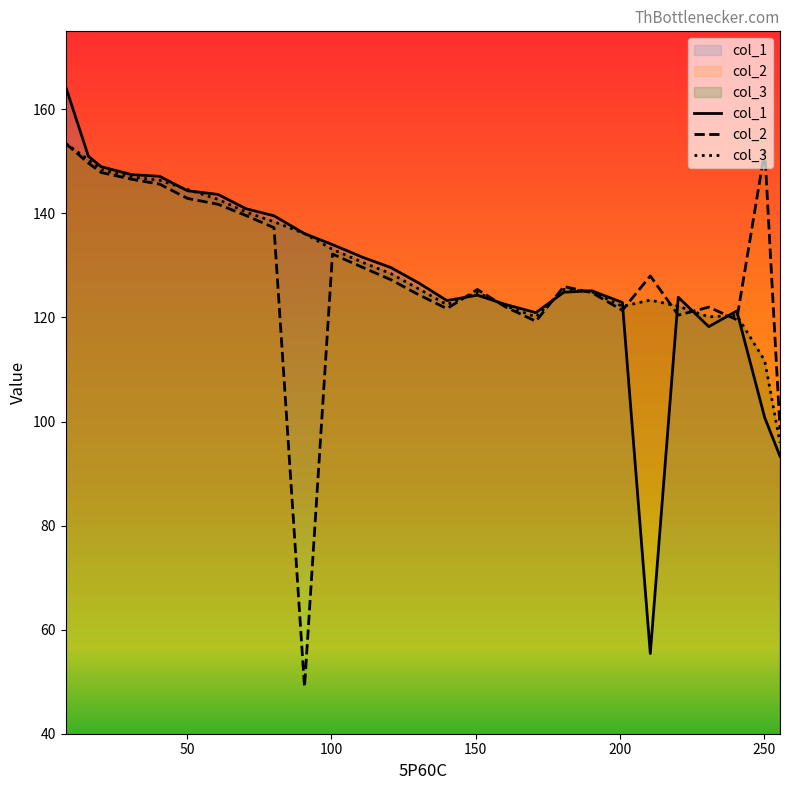

Reading right to left, extract all data points from this chart.

col_1: 93.3	100.8	121.2	118.2	123.9	55.4	122.9	125.1	124.9	120.9	122.5	124.3	123.2	126.6	129.6	131.6	134.0	136.1	139.6	140.9	143.7	144.4	147.1	147.5	149.0	151.0	164.4
col_2: 98.5	152.0	119.6	122.0	120.5	128.0	121.4	124.8	126.0	119.3	122.0	125.4	121.7	124.3	127.2	129.6	132.2	49.0	137.3	139.6	141.8	142.9	145.6	146.6	147.9	149.7	153.5
col_3: 95.9	111.7	120.4	120.1	122.2	123.3	122.1	125.0	125.4	120.1	122.3	124.8	122.5	125.5	128.4	130.6	133.1	136.1	138.4	140.2	142.7	144.6	146.4	147.0	148.4	150.3	153.5